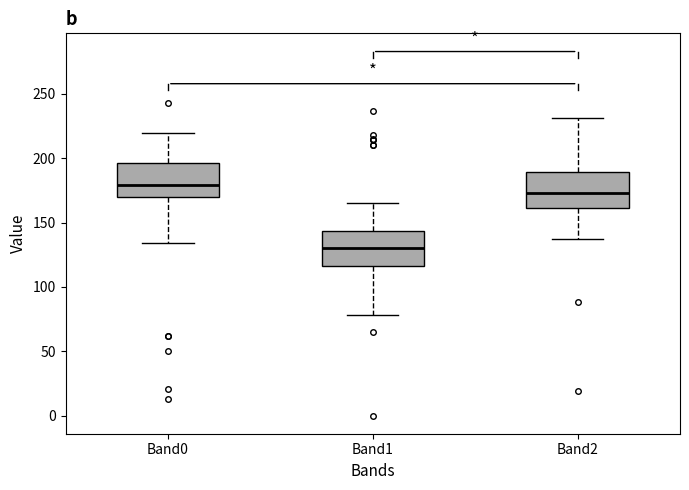

Where does the lower whisker of the box for Band2 end on the y-axis? The values are not printed on the chart, so give them approximately, as read against the axis.

135